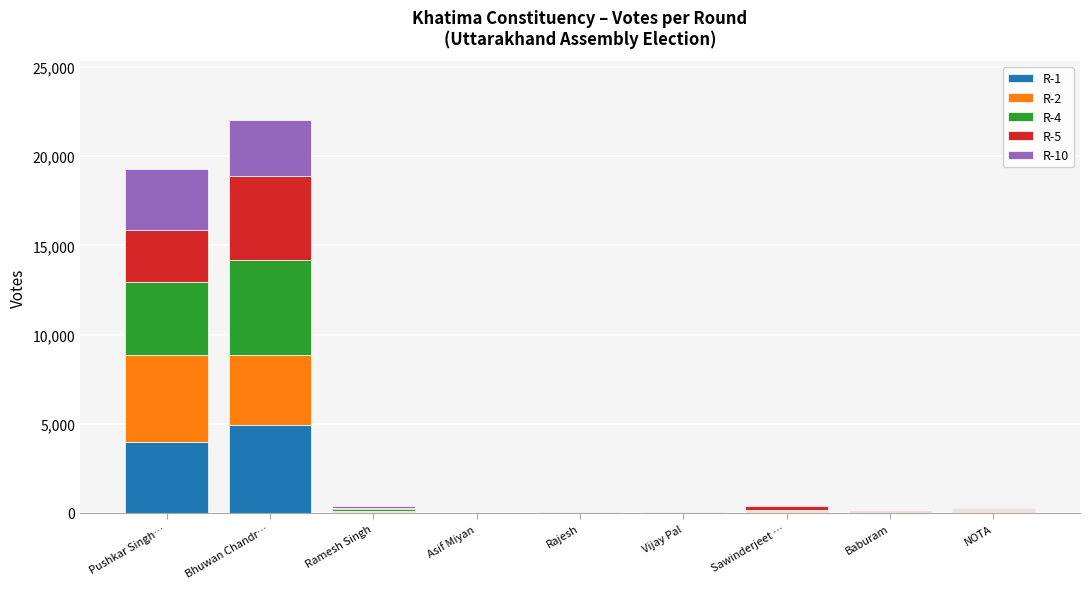

True or false: R-1 has a value of 8350 at Bhuwan Chandr….

False